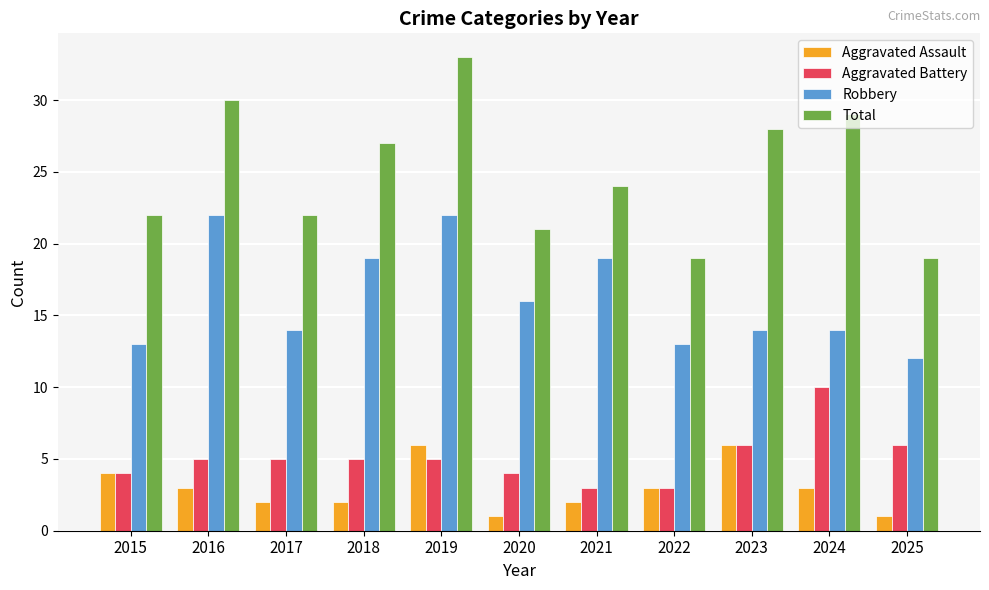

Is the value of Aggravated Battery at 2023 greater than the value of Robbery at 2018?

No